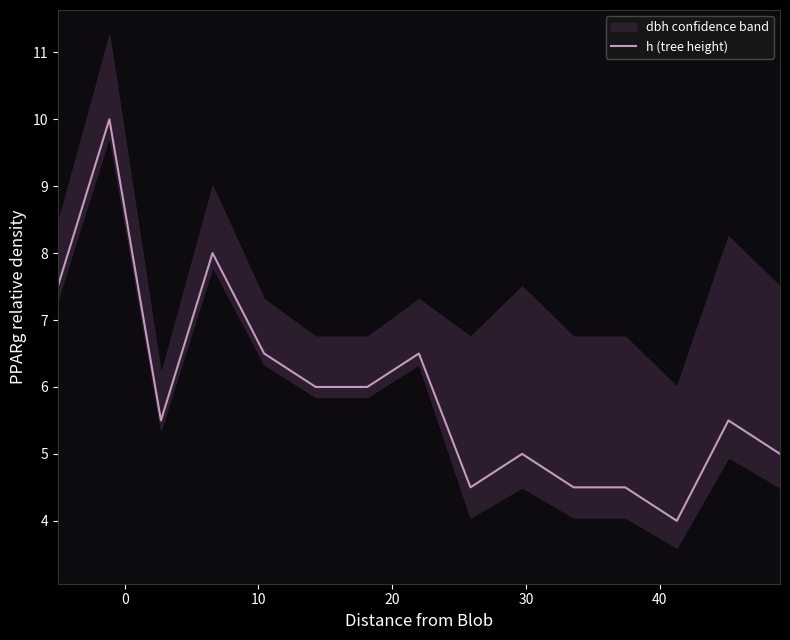

What is the maximum value for h (tree height)?

10.0